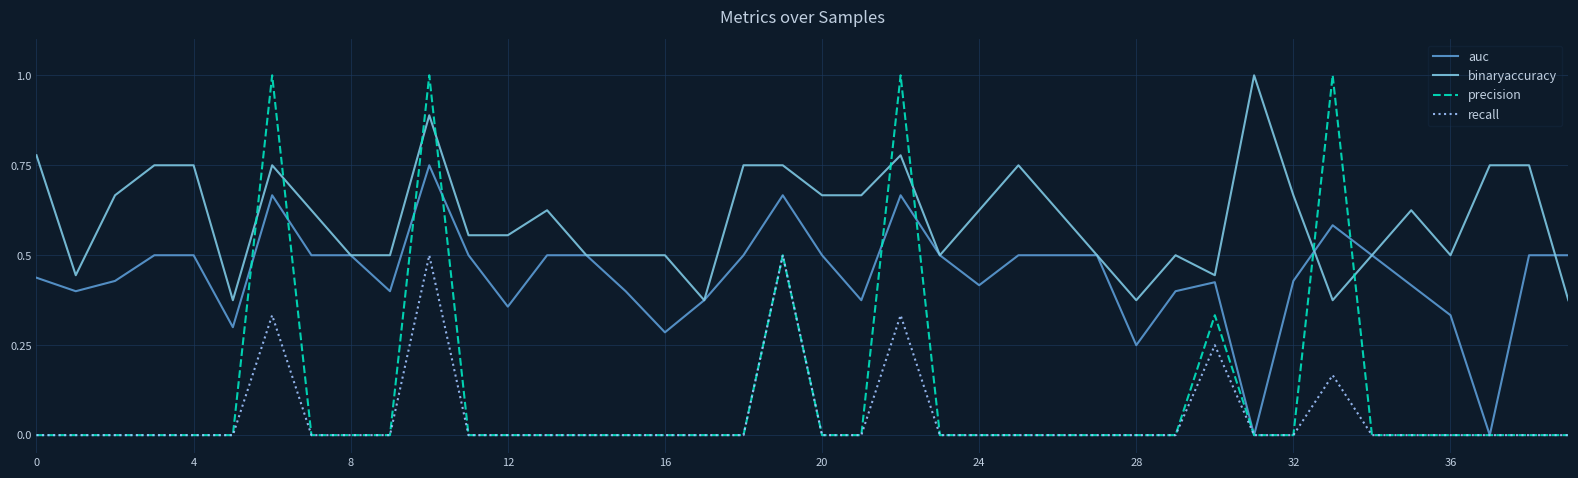

Which series has the widest spread of values?

precision